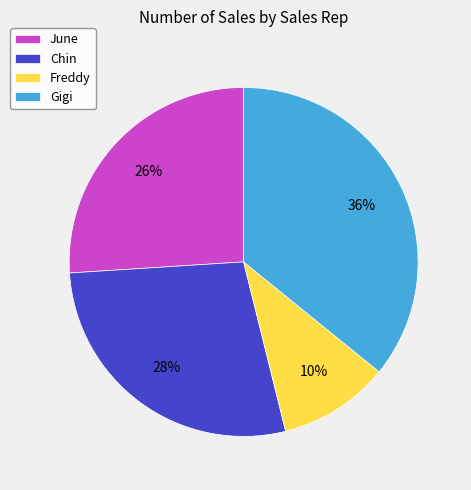

What is the ratio of the value at June to the value at Gigi?

0.7